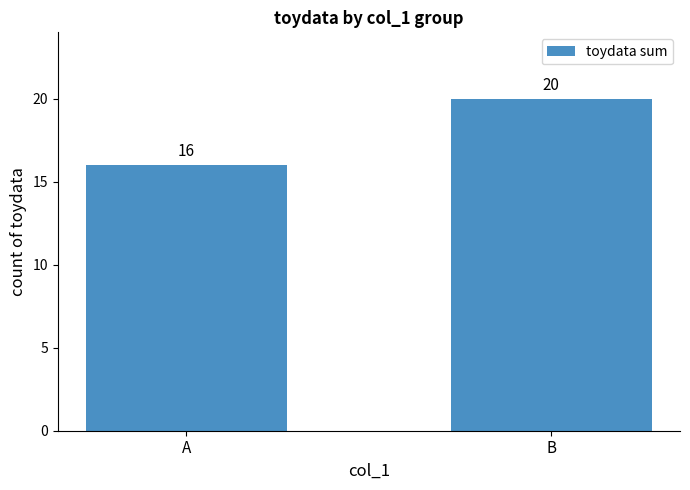

How many bars are there in total?

2